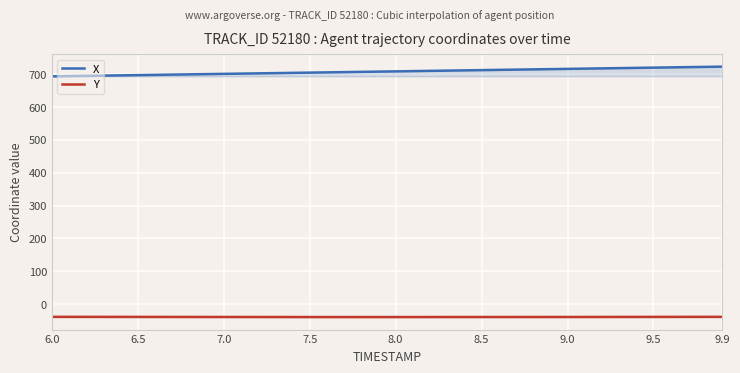

Which series has the largest total across all categories?

X